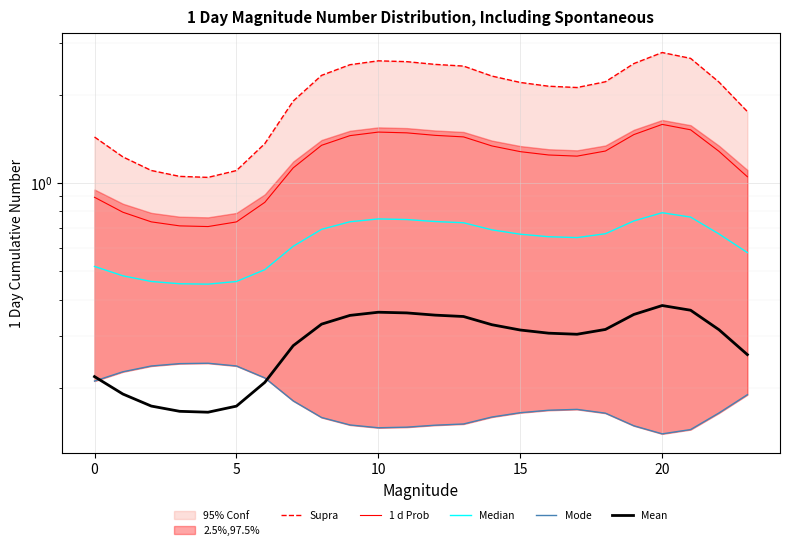

Reading left to right, what are all the values shown in this chart?

Supra: 1.4	1.2	1.1	1.1	1.0	1.1	1.4	1.9	2.3	2.5	2.6	2.6	2.5	2.5	2.3	2.2	2.1	2.1	2.2	2.6	2.8	2.7	2.2	1.8
1 d Prob: 0.9	0.8	0.7	0.7	0.7	0.7	0.9	1.1	1.3	1.5	1.5	1.5	1.5	1.4	1.3	1.3	1.2	1.2	1.3	1.5	1.6	1.5	1.3	1.1
Median: 0.5	0.5	0.5	0.5	0.5	0.5	0.5	0.6	0.7	0.7	0.8	0.8	0.7	0.7	0.7	0.7	0.7	0.7	0.7	0.7	0.8	0.8	0.7	0.6
Mode: 0.2	0.2	0.2	0.2	0.2	0.2	0.2	0.2	0.2	0.1	0.1	0.1	0.1	0.2	0.2	0.2	0.2	0.2	0.2	0.1	0.1	0.1	0.2	0.2
Mean: 0.2	0.2	0.2	0.2	0.2	0.2	0.2	0.3	0.3	0.4	0.4	0.4	0.4	0.4	0.3	0.3	0.3	0.3	0.3	0.4	0.4	0.4	0.3	0.3